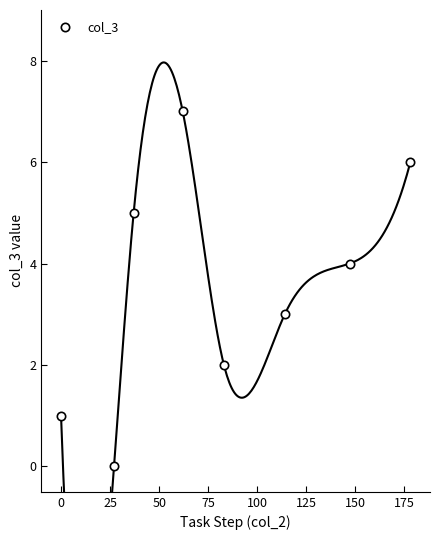

How many points are lower than both their immediate neighbors (excluding endpoints)?

2